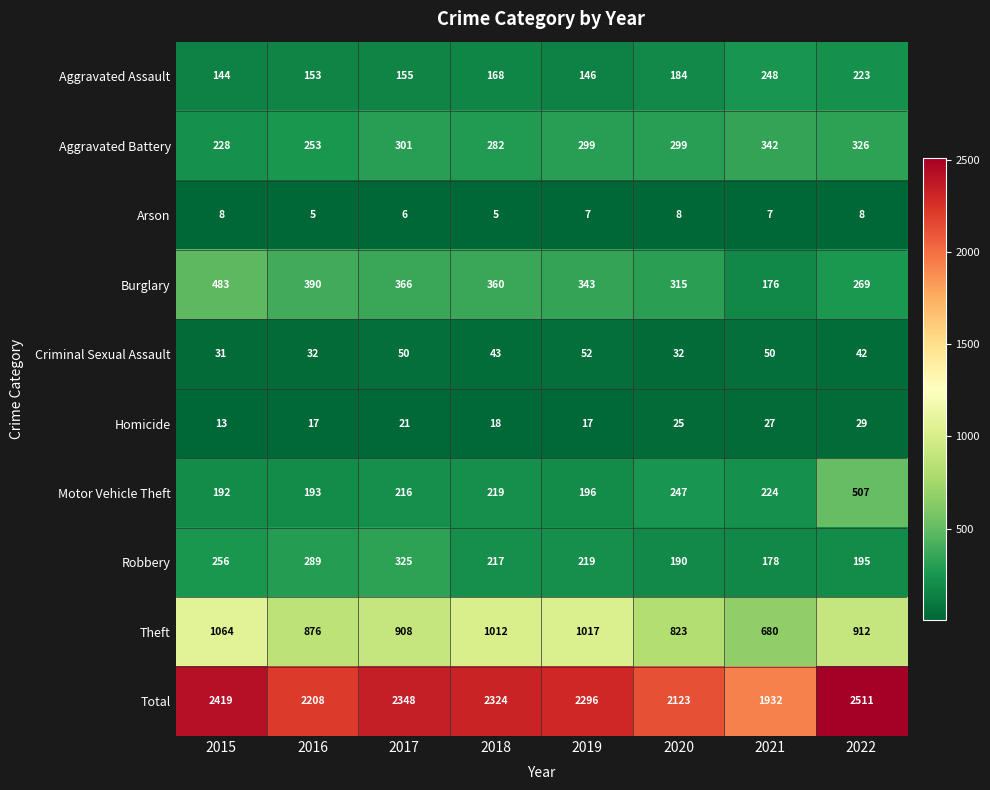

What is the difference between the maximum and minimum values in the Aggravated Assault series?

104